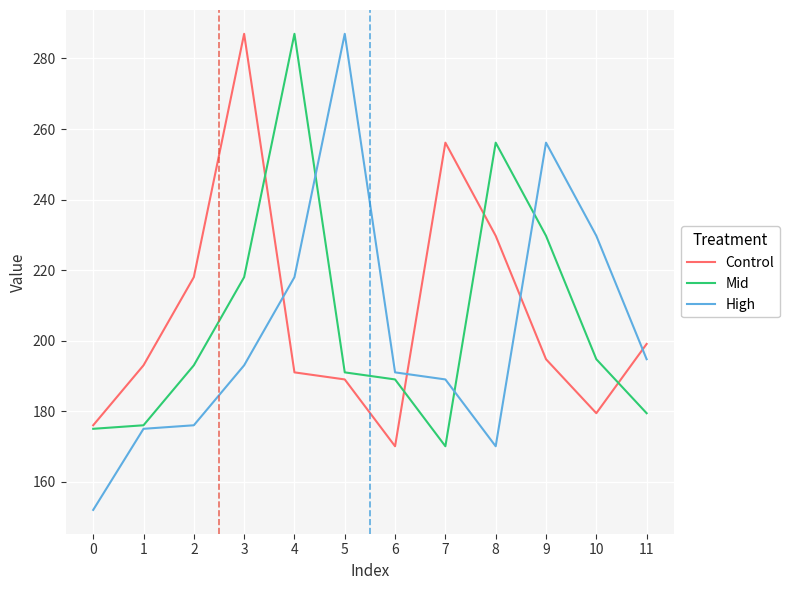

How many lines are shown in the chart?

3